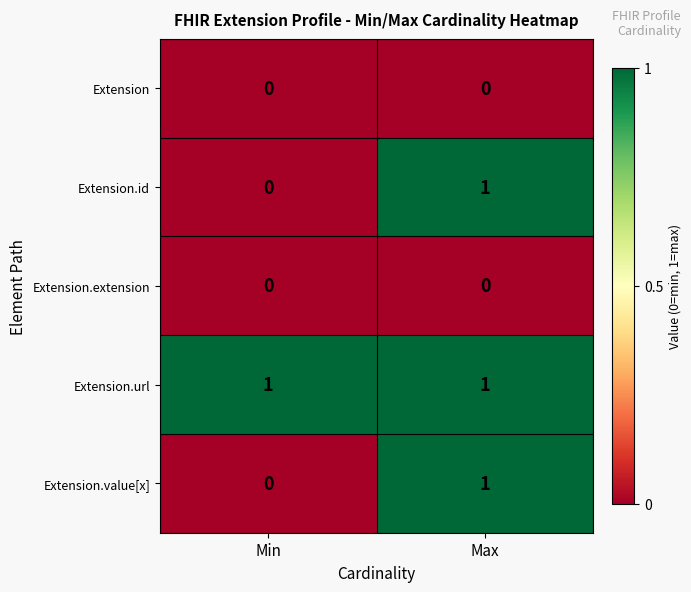

Is it true that Extension equals 0 at Min?

True